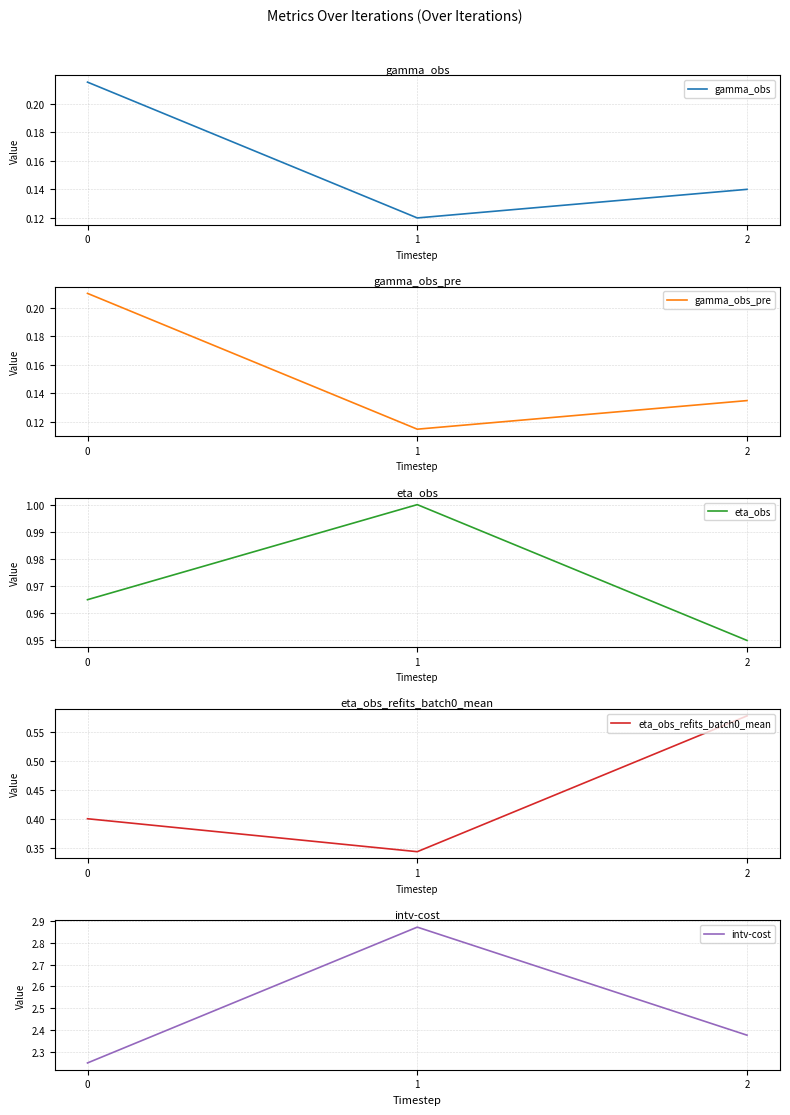

What is the sum of the intv-cost values at 0 and 1?

5.1